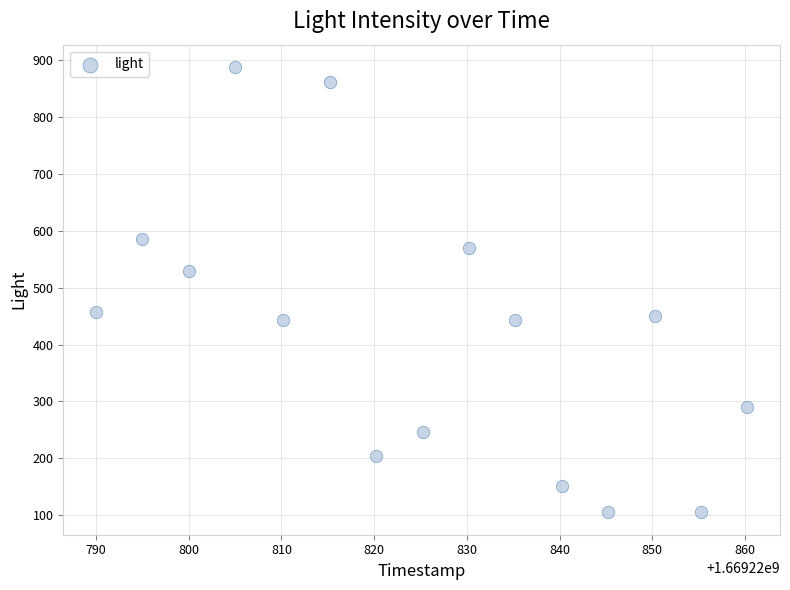

What is the range of Y values (max minus min)?

783